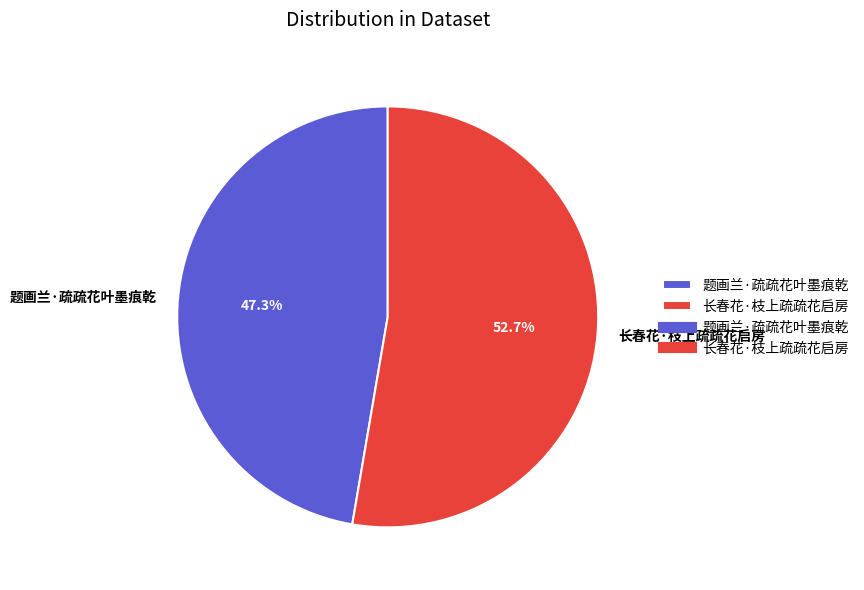

How many slices are in this pie chart?

2